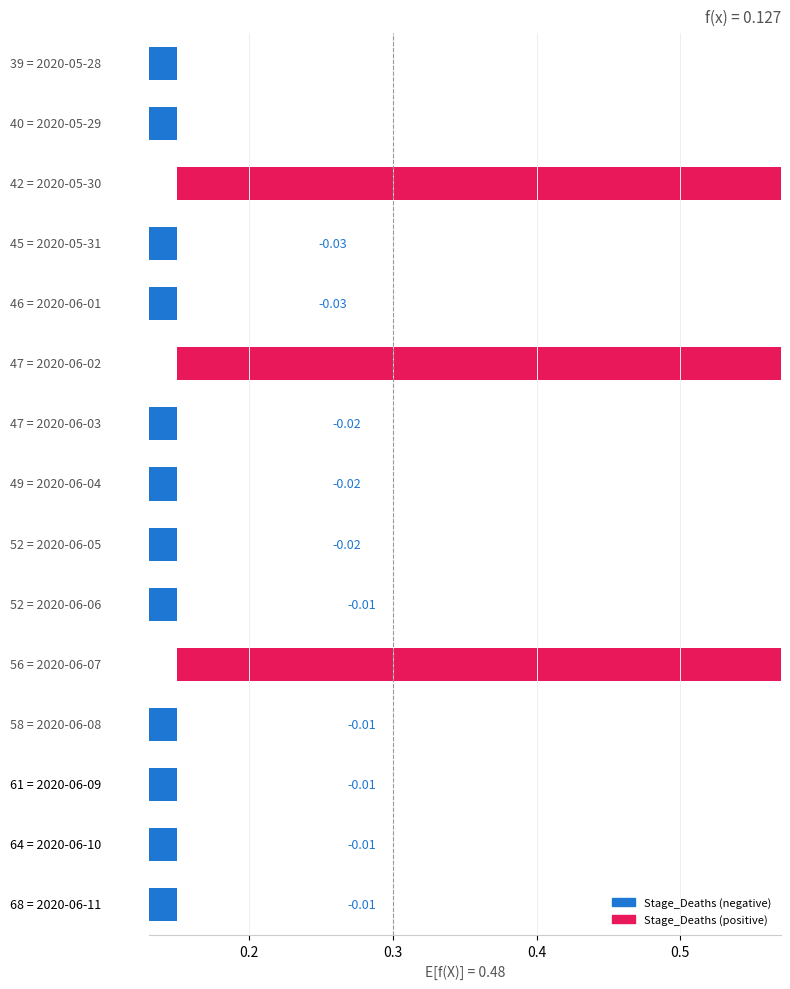

The value at 11 is -18. True or false?

False